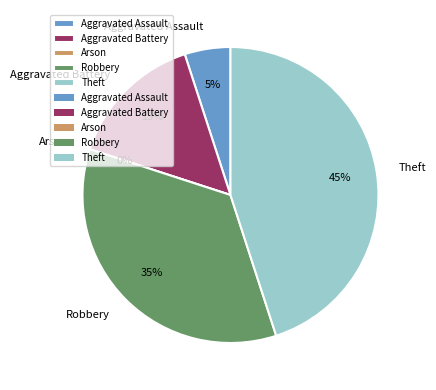

How much of the chart is everything except Arson?

100.0%